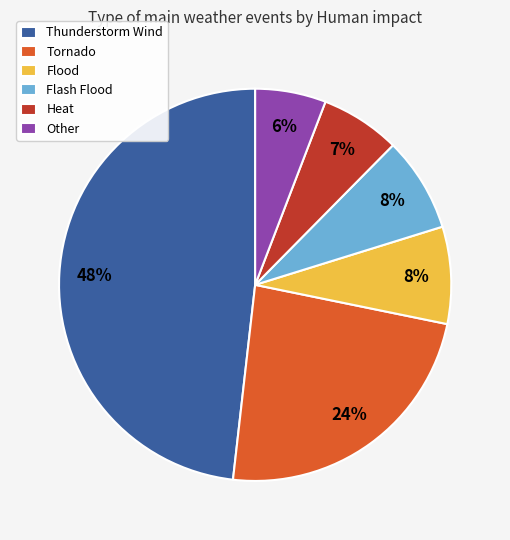

True or false: Flash Flood accounts for 8% of the total.

True